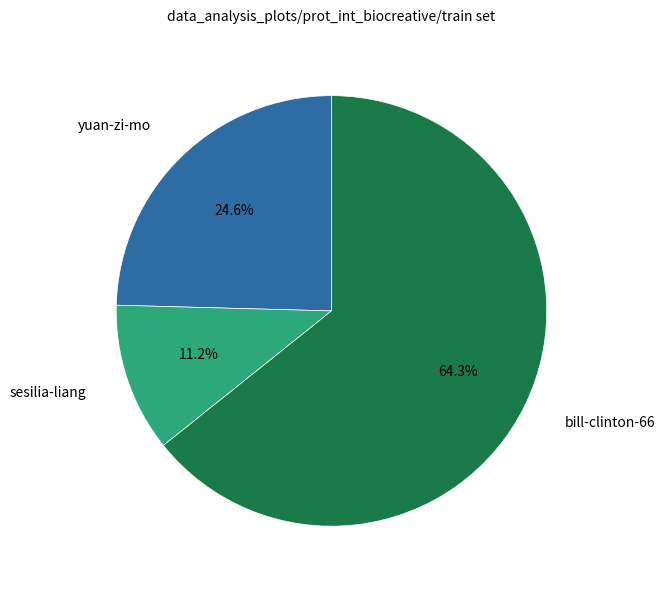

Is there any slice that represents more than half of the pie?

Yes